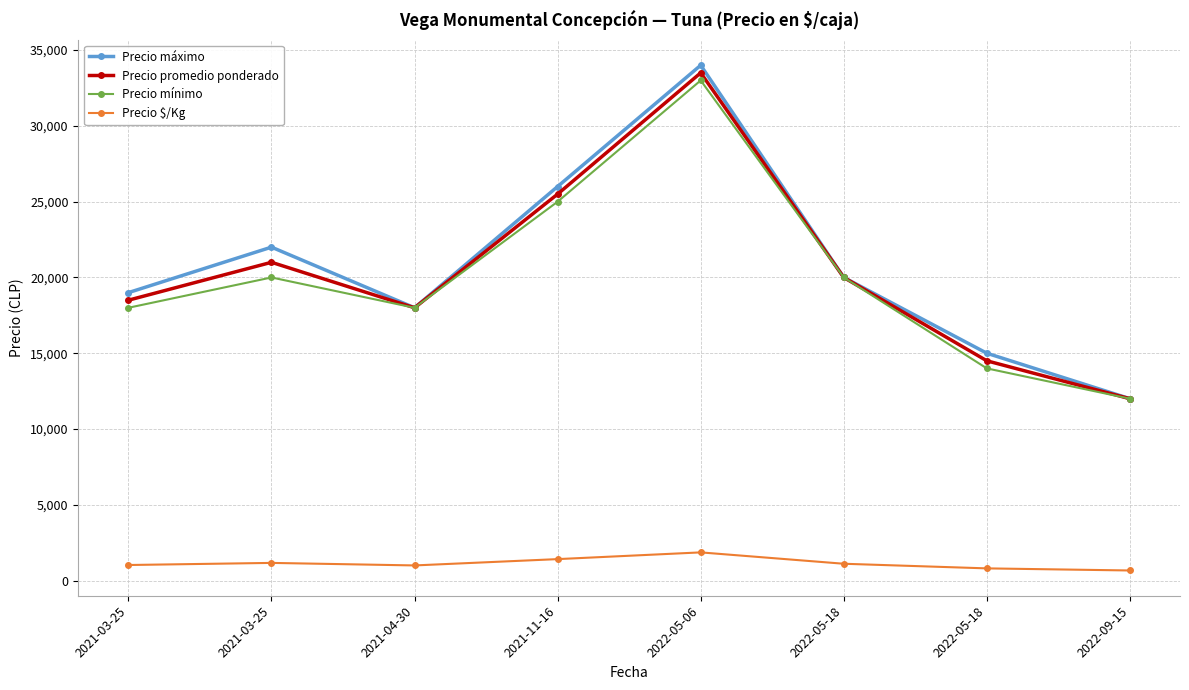

Reading left to right, what are all the values shown in this chart?

Precio máximo: 19000	22000	18000	26000	34000	20000	15000	12000
Precio promedio ponderado: 18500	21000	18000	25500	33500	20000	14500	12000
Precio mínimo: 18000	20000	18000	25000	33000	20000	14000	12000
Precio $/Kg: 1028	1167	1000	1417	1861	1111	806	667